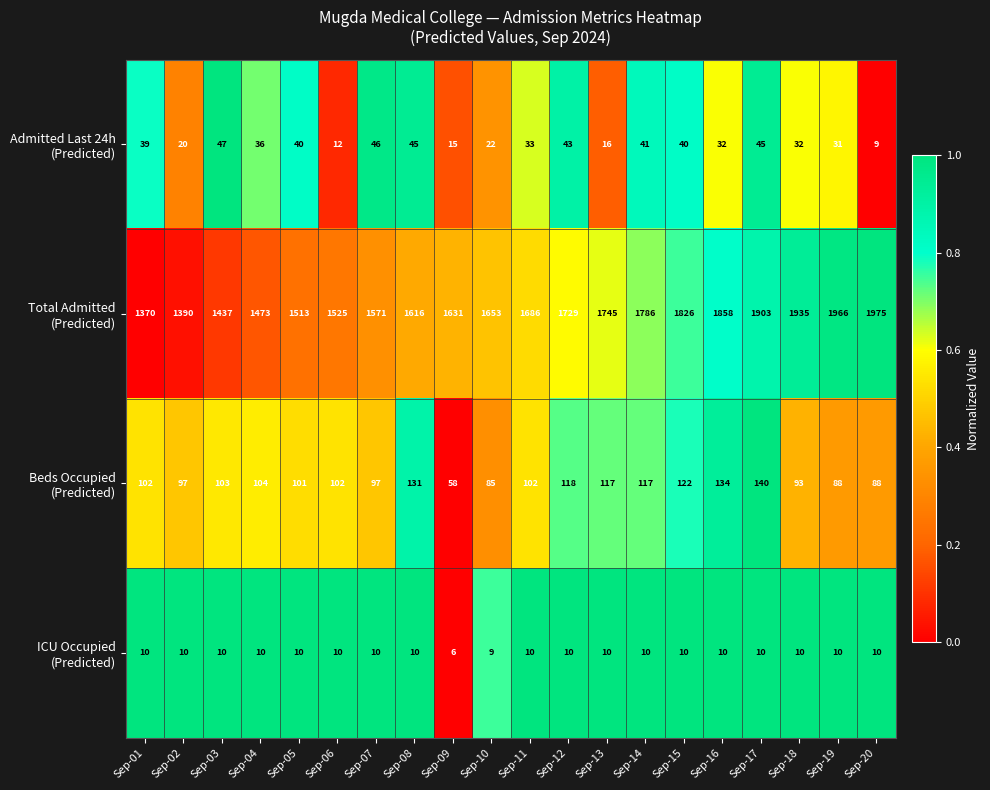

What is the total value across all series at Sep-20?

2082